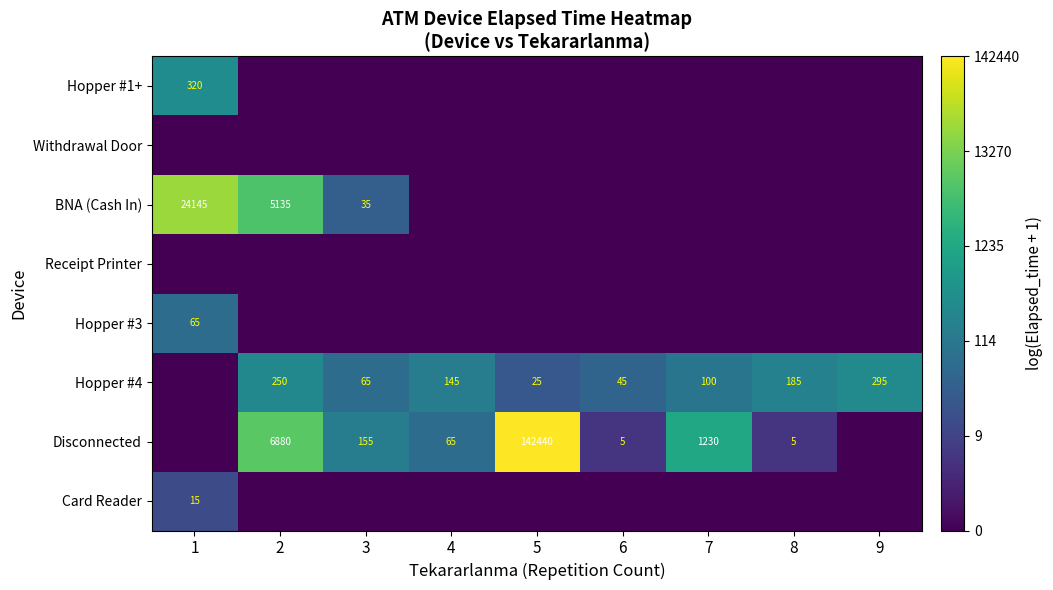

The value of BNA (Cash In) at 2 is 6853. True or false?

False